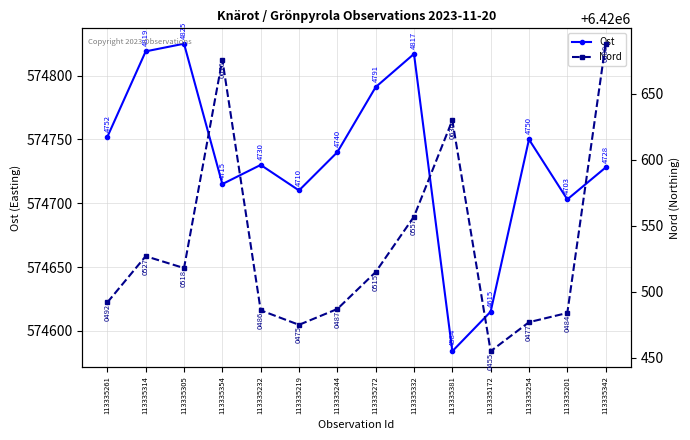

What is the smallest value displayed?

574584